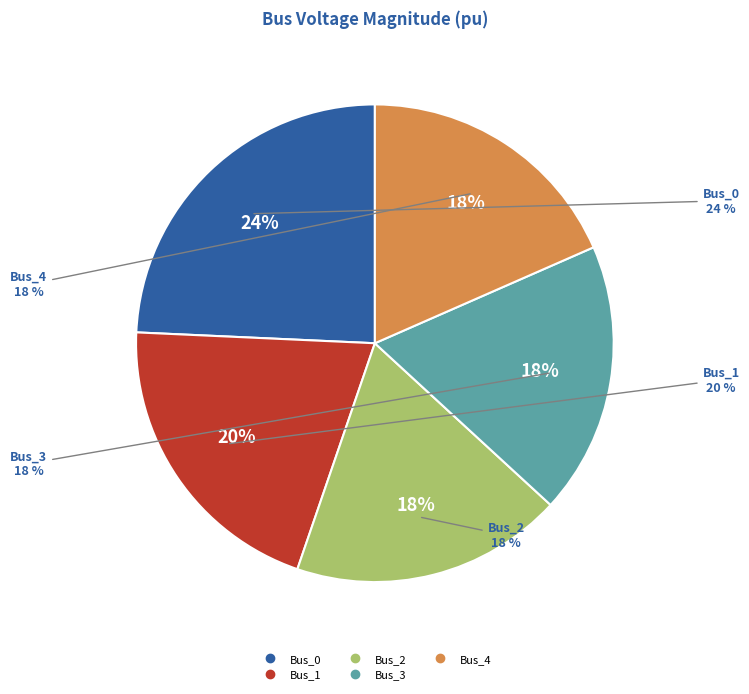

Does Bus_0 represent more than half of the total?

No